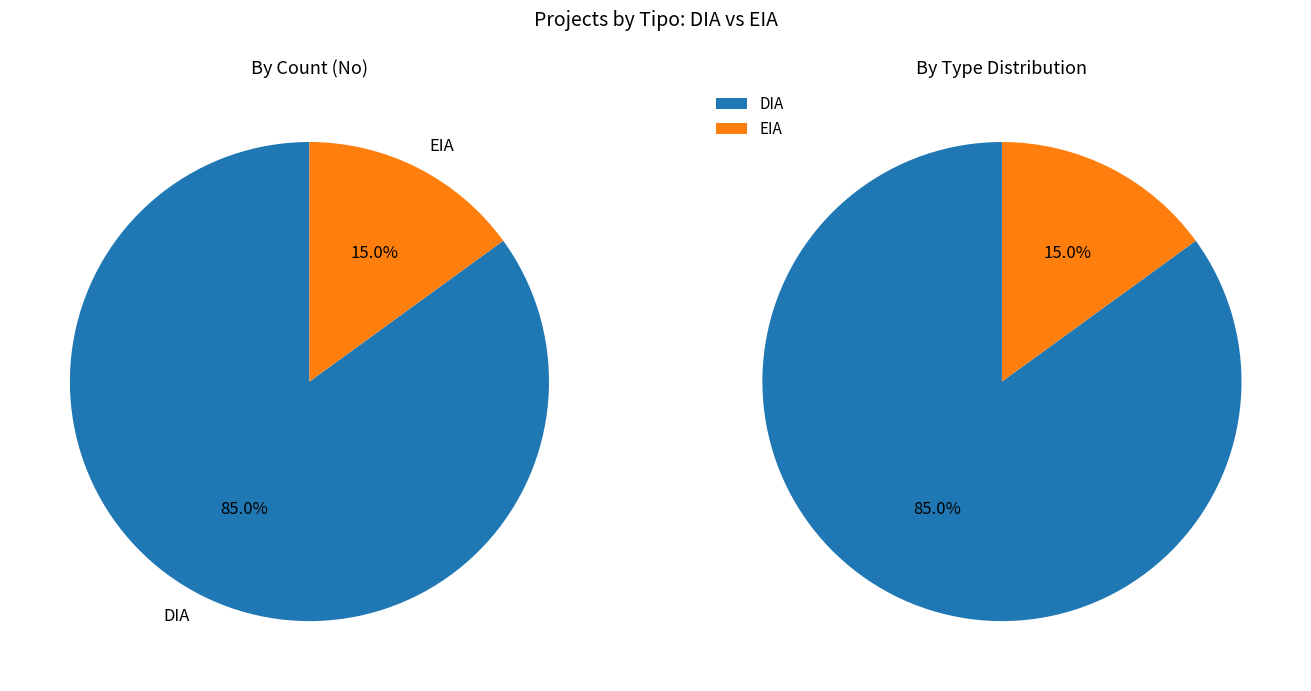

Which has a higher value, DIA or EIA?

DIA